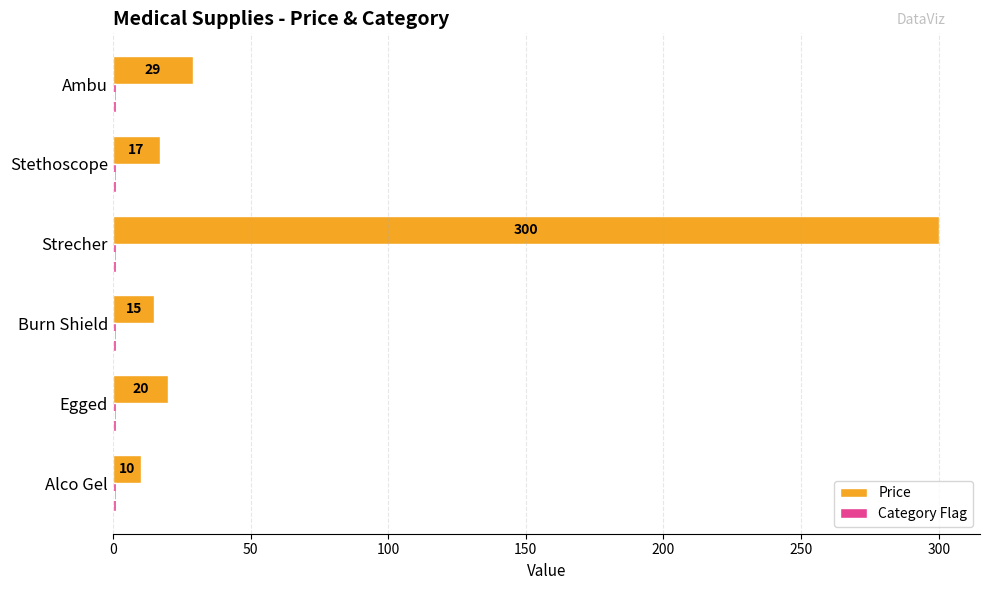

True or false: Price has a value of 300 at Strecher.

True